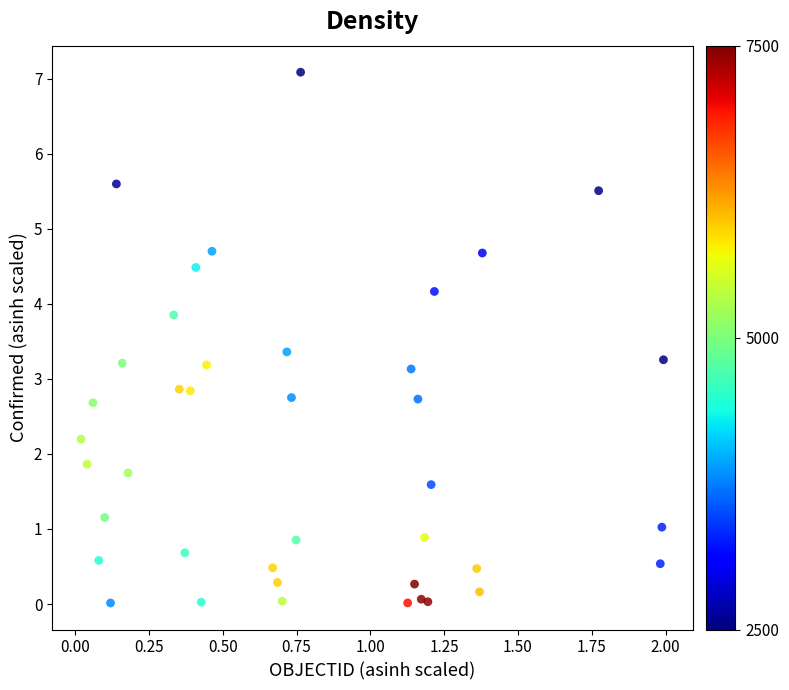

What is the range of X values (max minus min)?

2.0